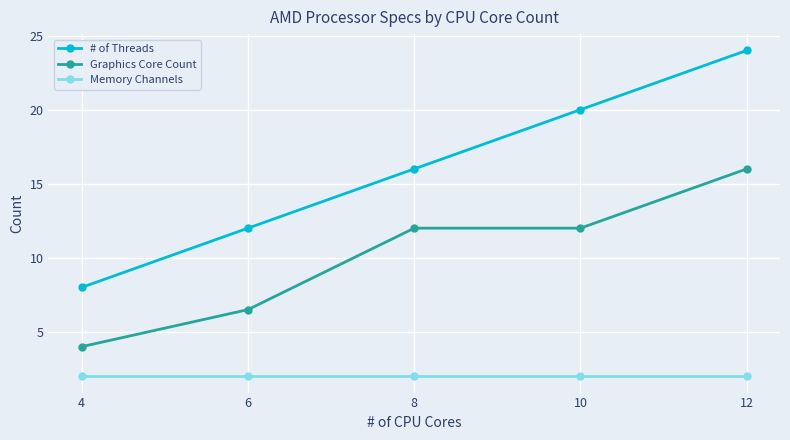

What is the spread (max minus min) of values at 12?

22.0